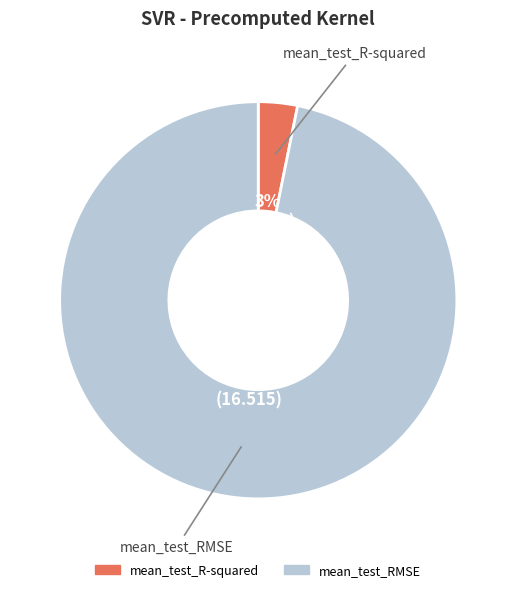

To the nearest percent, what percentage of the pie is mean_test_R-squared?

3%